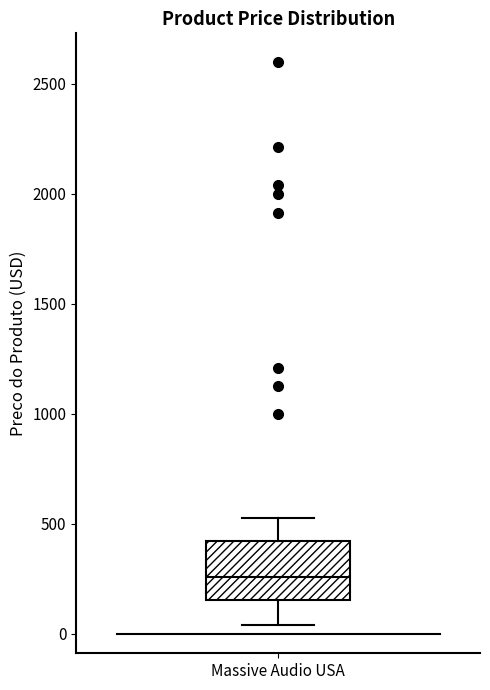

Transcribe this box plot: give where the median line is, the range the box spans, and where the two whiskers end, as read against the y-axis. The values are not printed on the chart, so give them approximately, as read against the axis.

median 250, box 150 to 400, whiskers 50 to 500